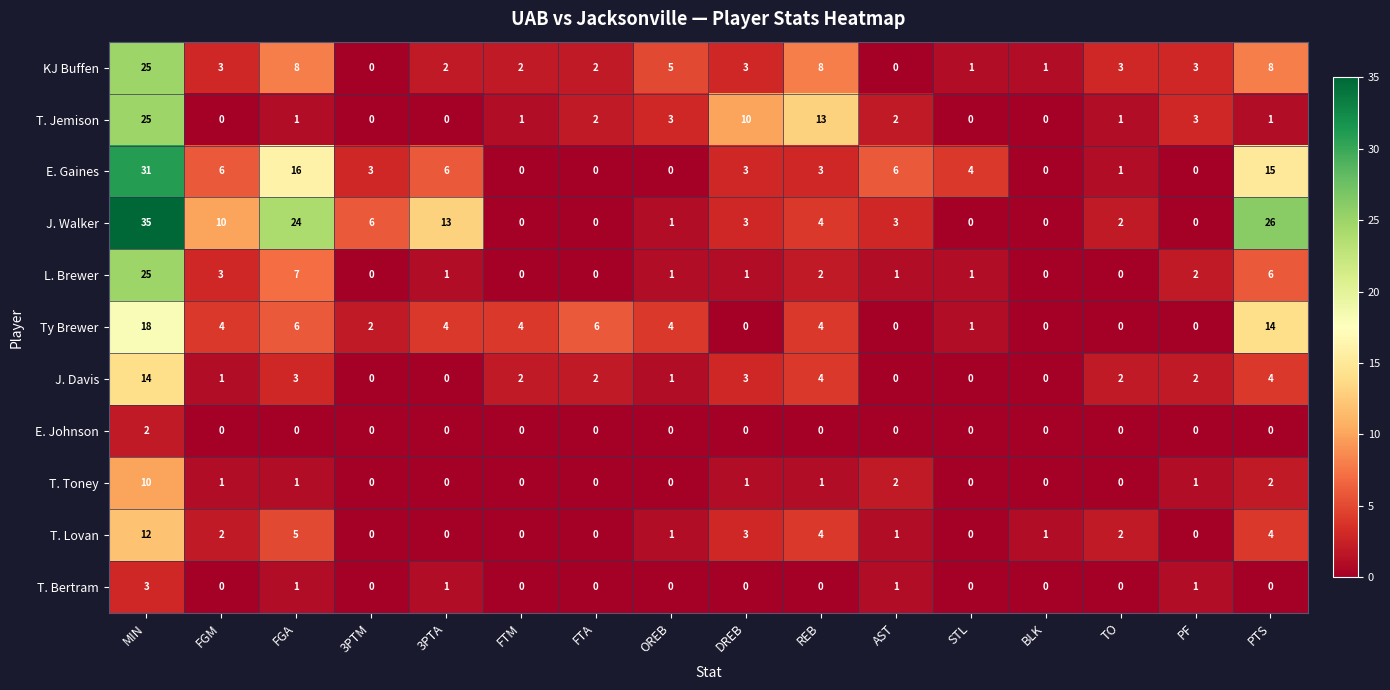

True or false: J. Davis has a value of 14 at MIN.

True